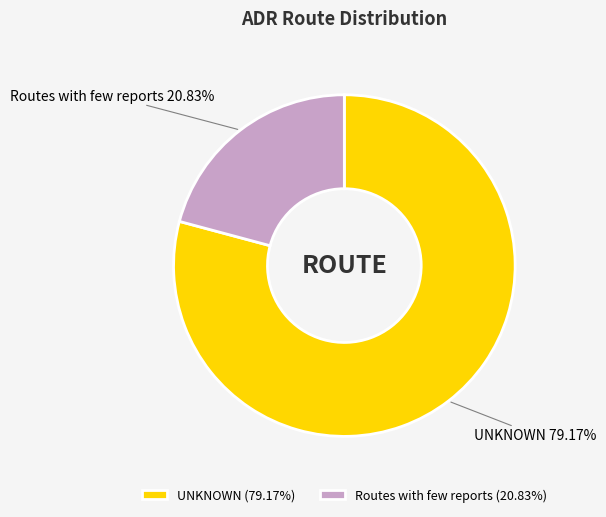

To the nearest percent, what percentage of the pie is Routes with few reports?

21%